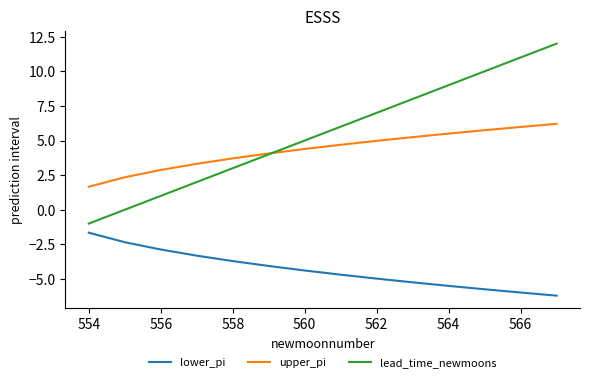

List the series in order of their peak value, lowest first.

lower_pi, upper_pi, lead_time_newmoons